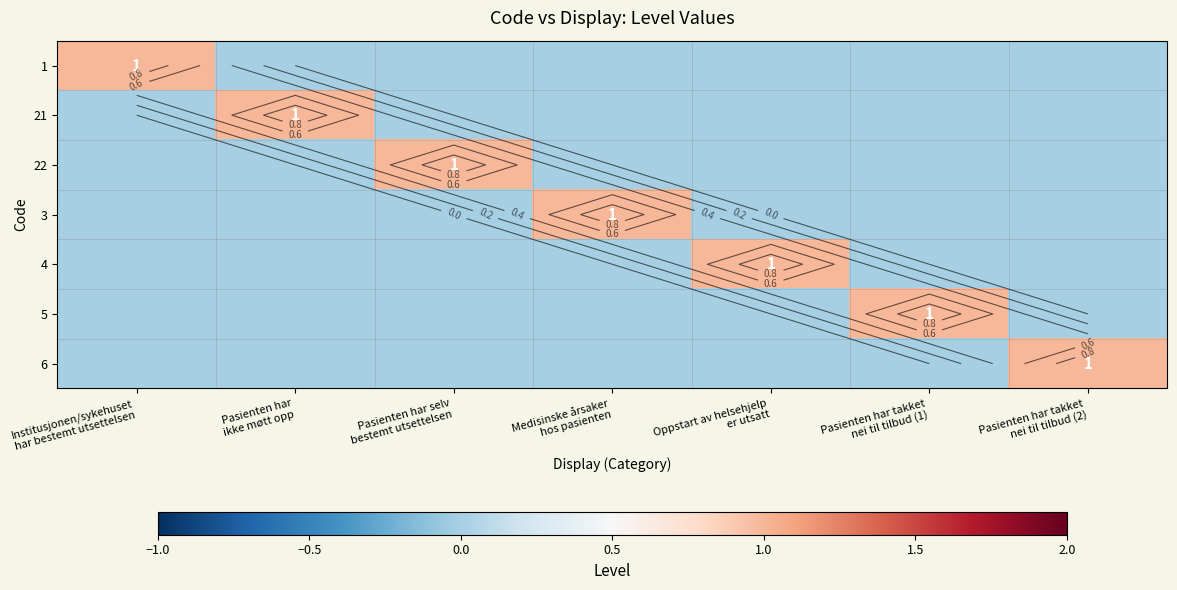

At which category is the sum across all series the highest?

Institusjonen/sykehuset
har bestemt utsettelsen